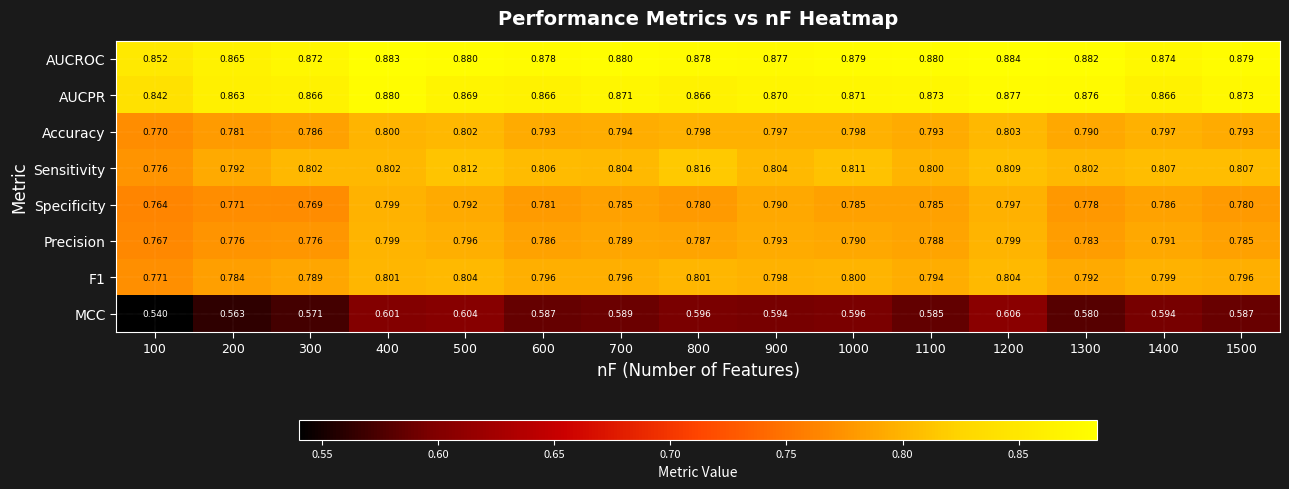

Which series has the largest range (max minus min)?

MCC